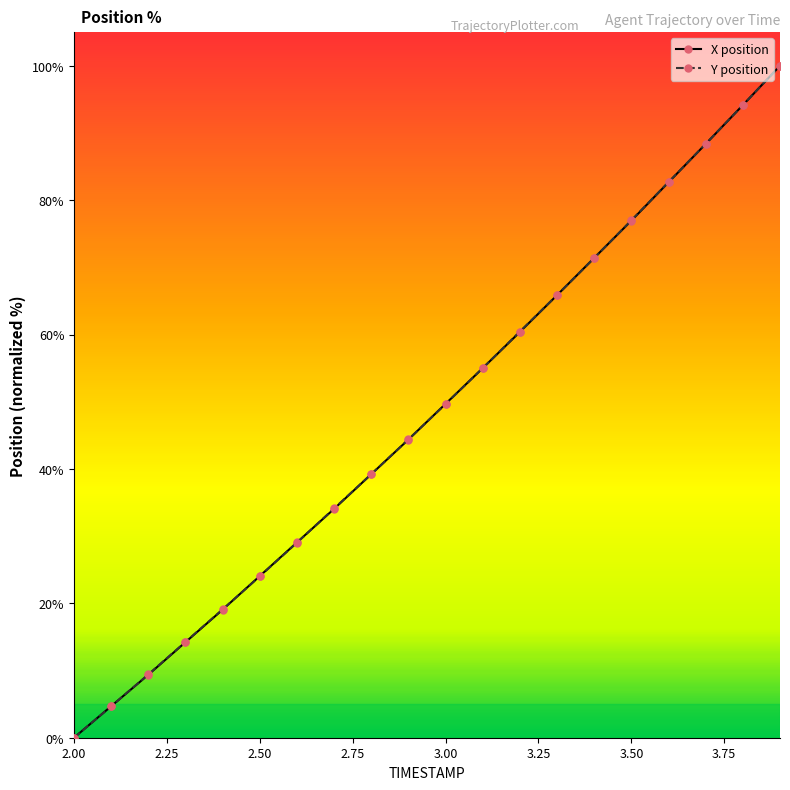

What is the value of the X position point at the 9th from the left?

39.2